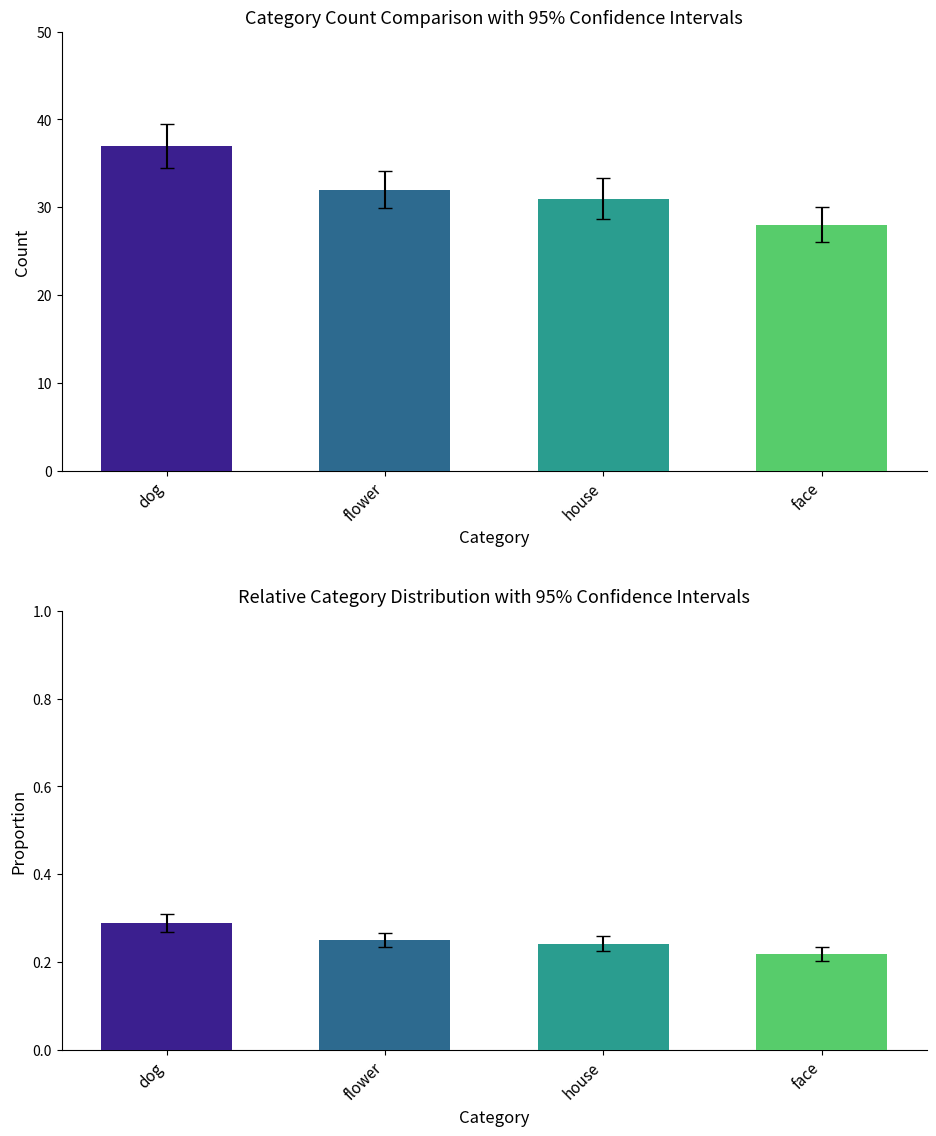

Which label corresponds to the smallest value in the chart?

face